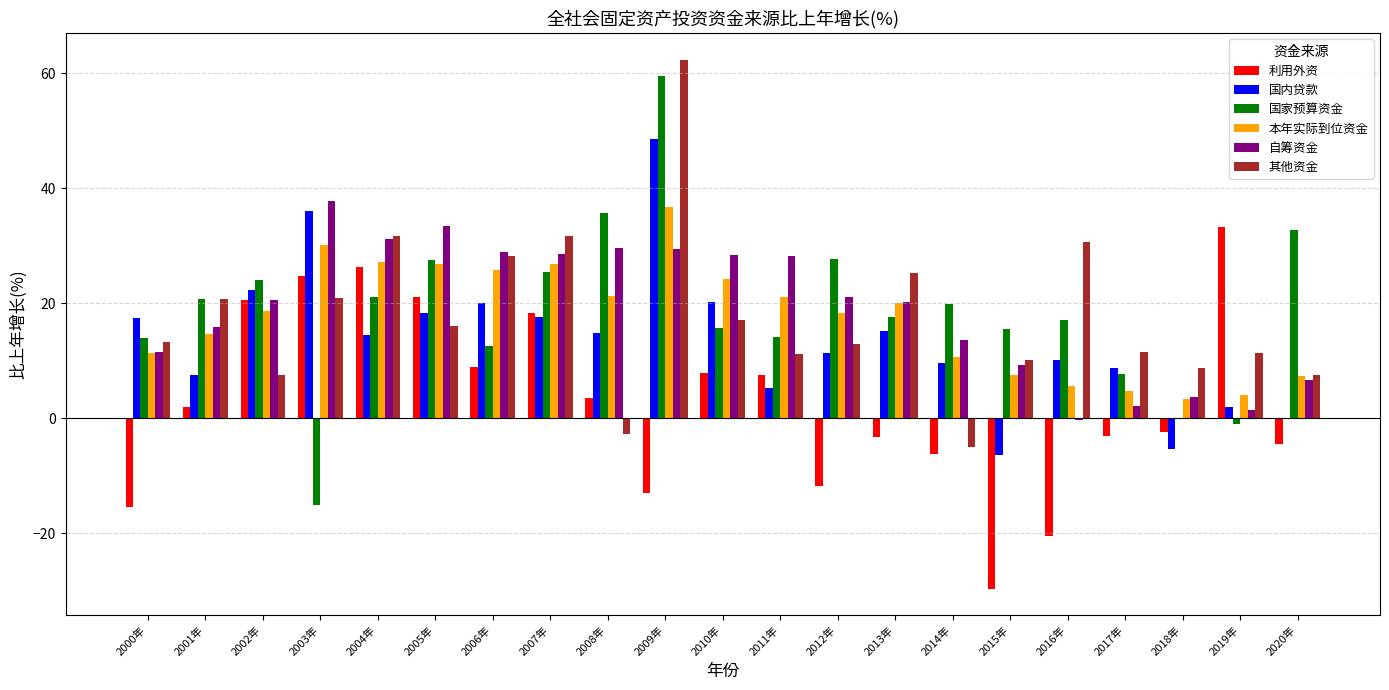

Is the value of 国内贷款 at 2001年 greater than the value of 自筹资金 at 2009年?

No